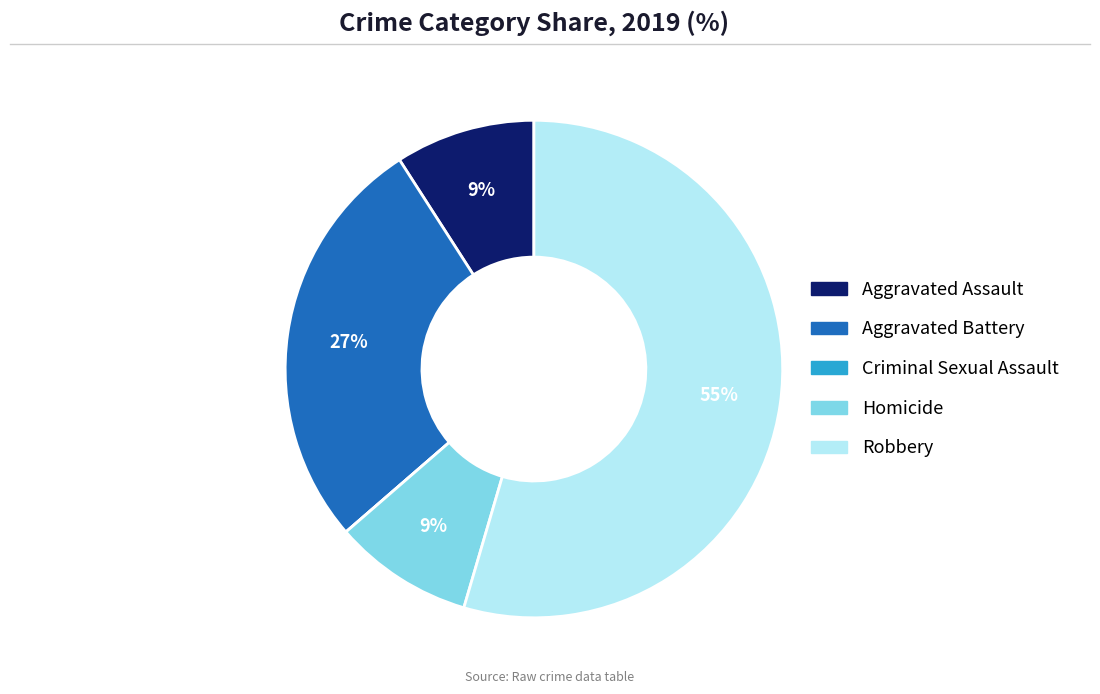

Between Homicide and Aggravated Battery, which is larger?

Aggravated Battery